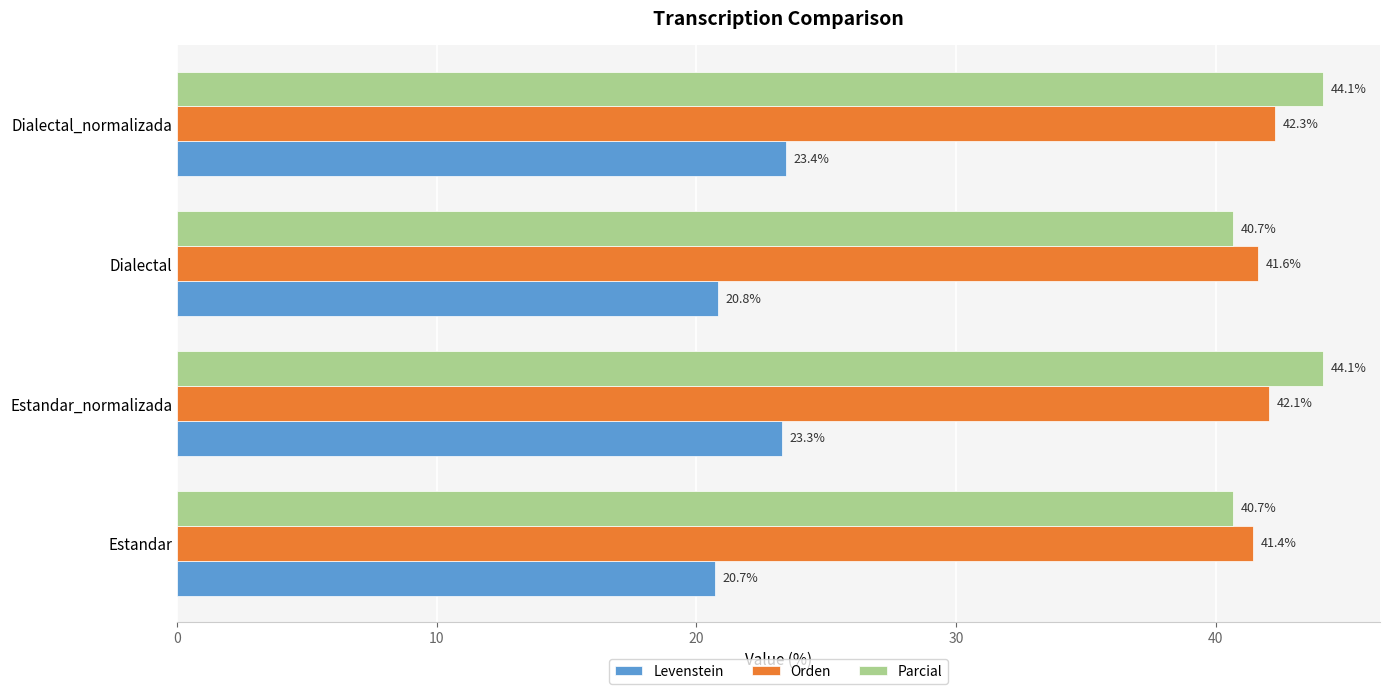

What is the difference between the maximum and minimum values in the Orden series?

0.9